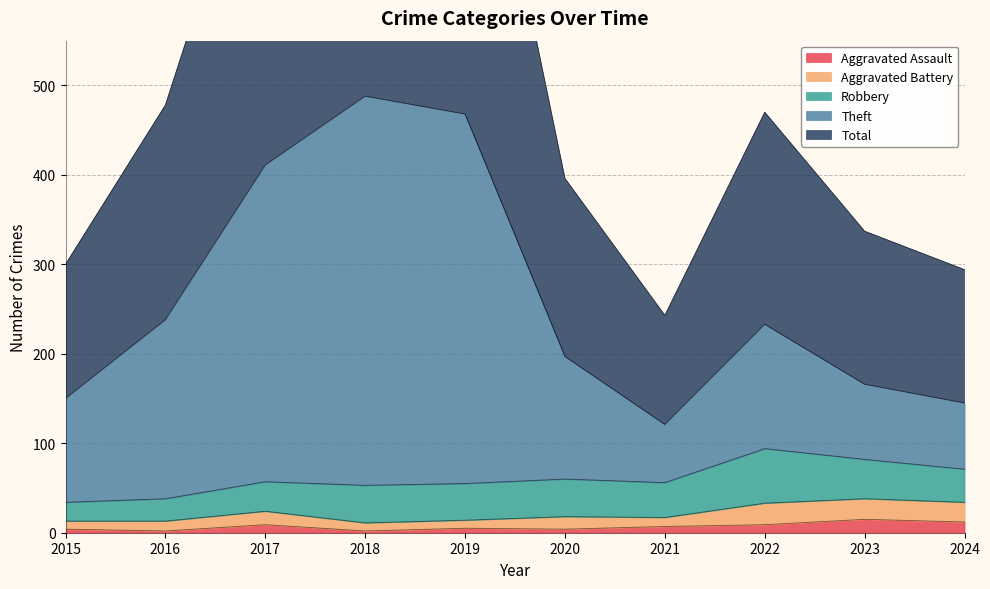

The Aggravated Assault series shows 12 at 2024. True or false?

True